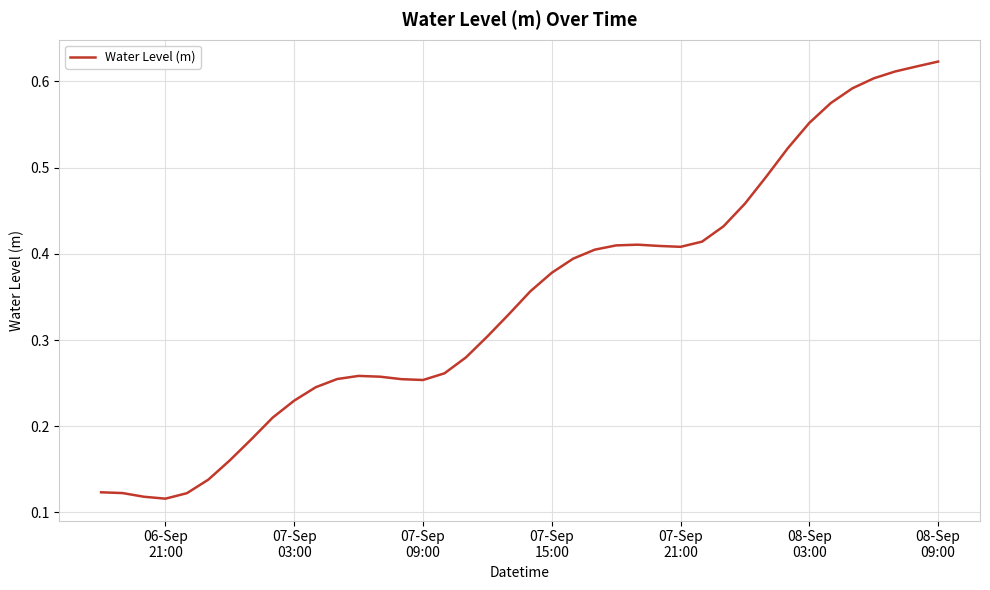

True or false: there are more than 2 points higher than both neighbors.

False